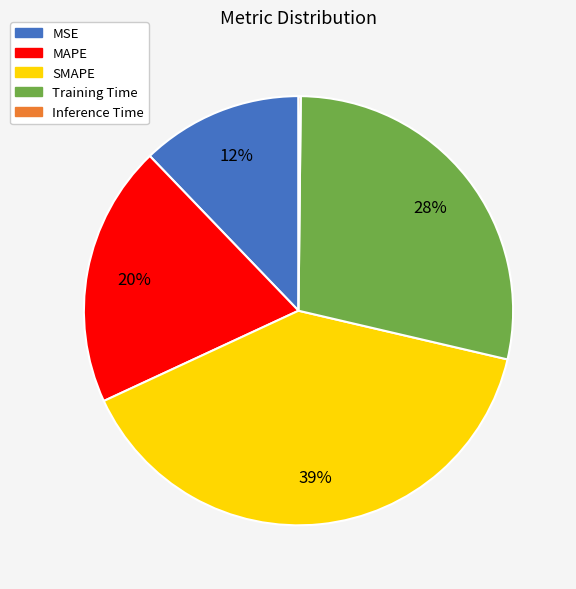

True or false: SMAPE accounts for 30% of the total.

False